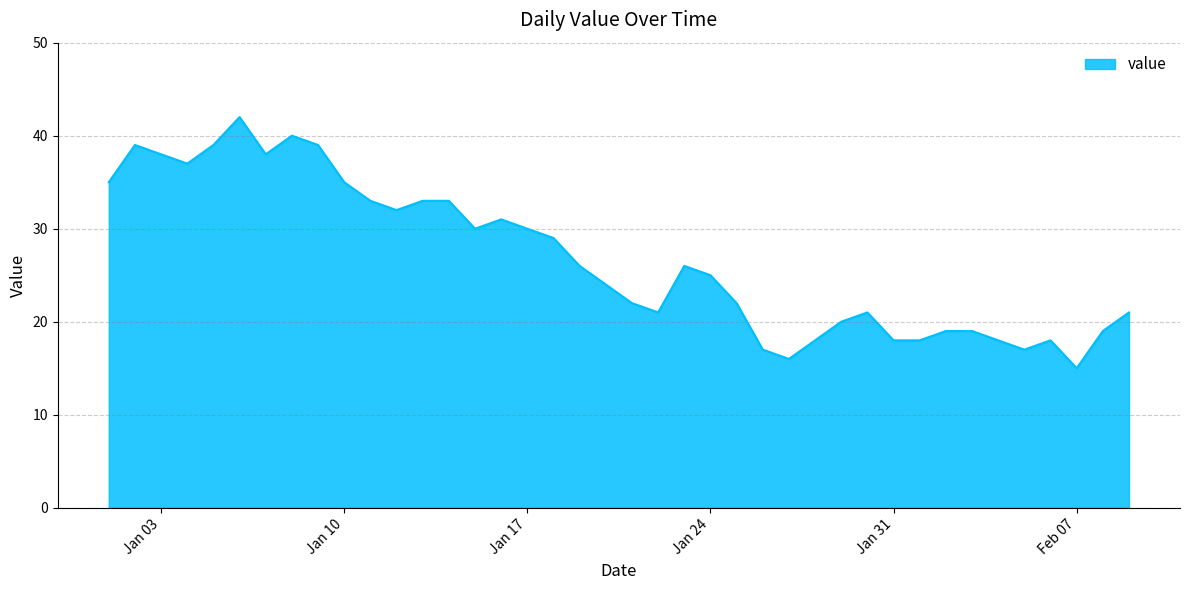

What is the maximum value shown in the chart?

42